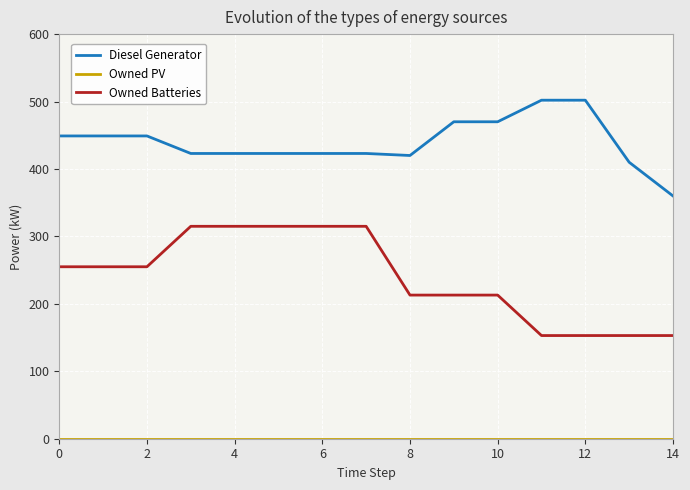

What is the minimum value for Diesel Generator?

360